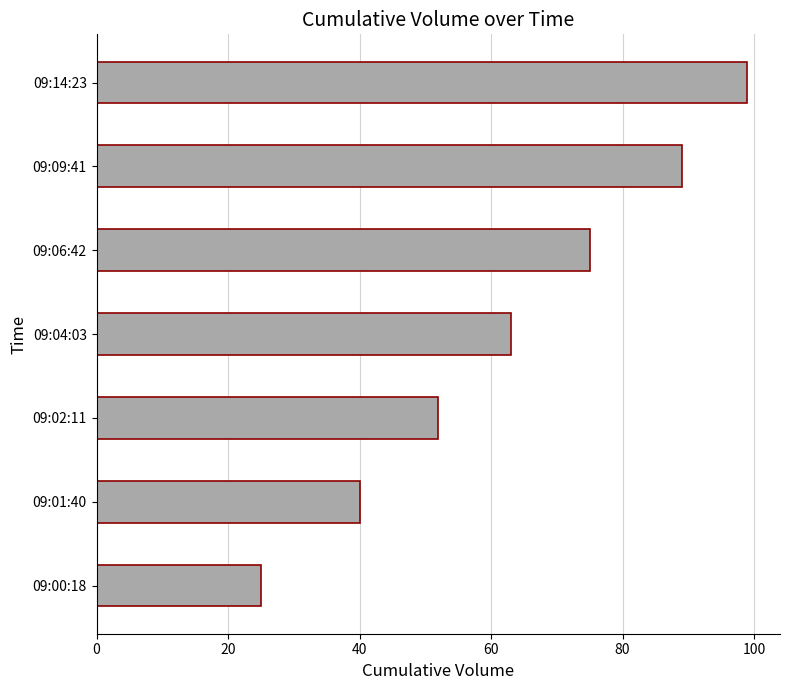

Reading bottom to top, extract all data points from this chart.

09:00:18=25	09:01:40=40	09:02:11=52	09:04:03=63	09:06:42=75	09:09:41=89	09:14:23=99